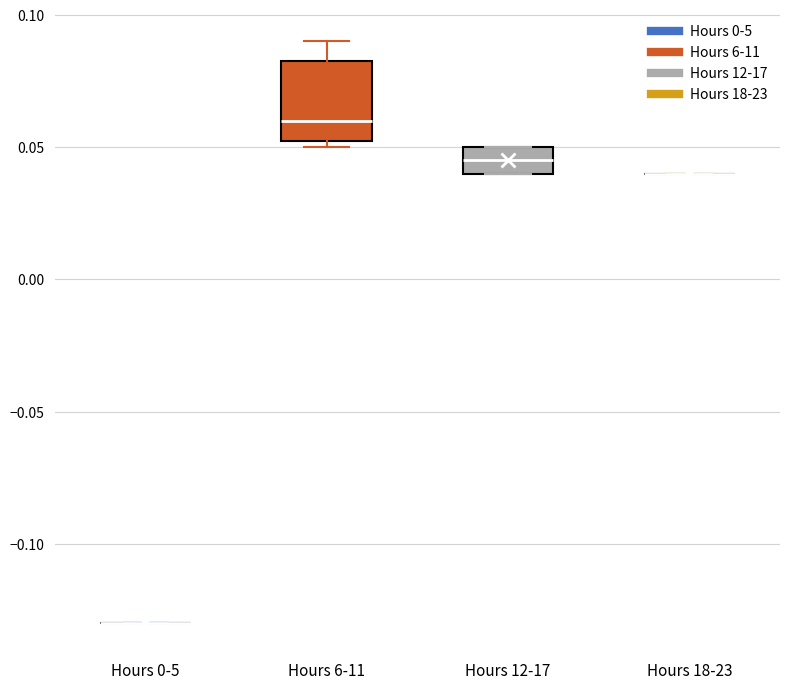

Reading left to right, transcribe this box plot: for each box, give where its median line is, the range the box spans, and where its two whiskers end, as read against the y-axis. The values are not printed on the chart, so give them approximately, as read against the axis.

Hours 0-5: box collapsed to a line at -0.130, whiskers -0.130 to -0.130
Hours 6-11: median 0.060, box 0.055 to 0.085, whiskers 0.050 to 0.090
Hours 12-17: median 0.045, box 0.040 to 0.050, whiskers 0.040 to 0.050
Hours 18-23: box collapsed to a line at 0.040, whiskers 0.040 to 0.040